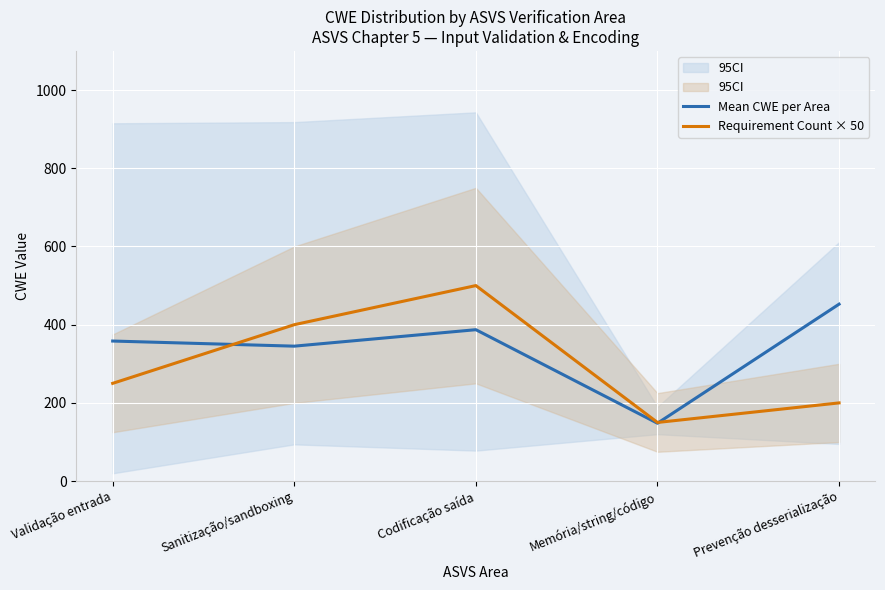

Where is Mean CWE per Area nearest to the value 300?

Sanitização/sandboxing